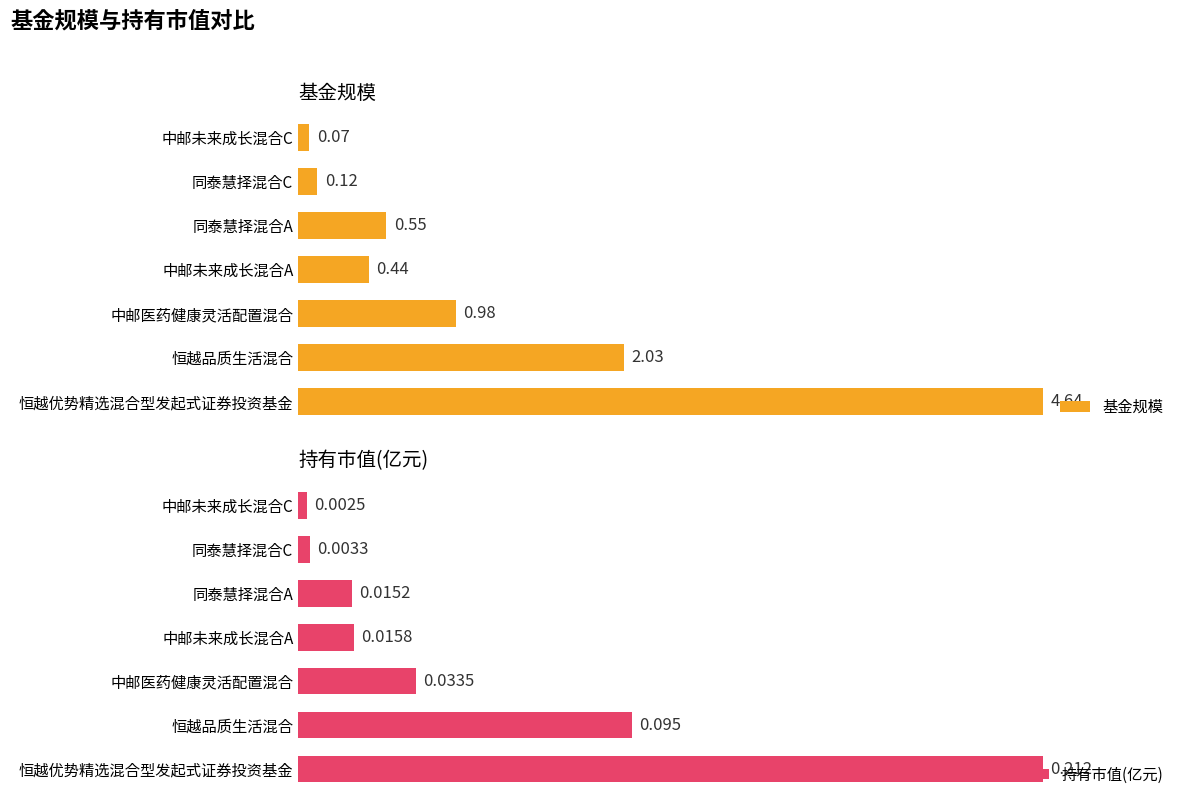

At which label does 基金规模 reach its peak?

恒越优势精选混合型发起式证券投资基金